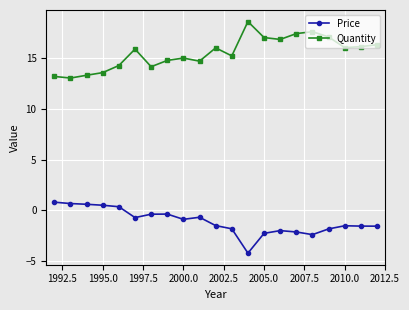

What is the smallest value displayed?

-4.2